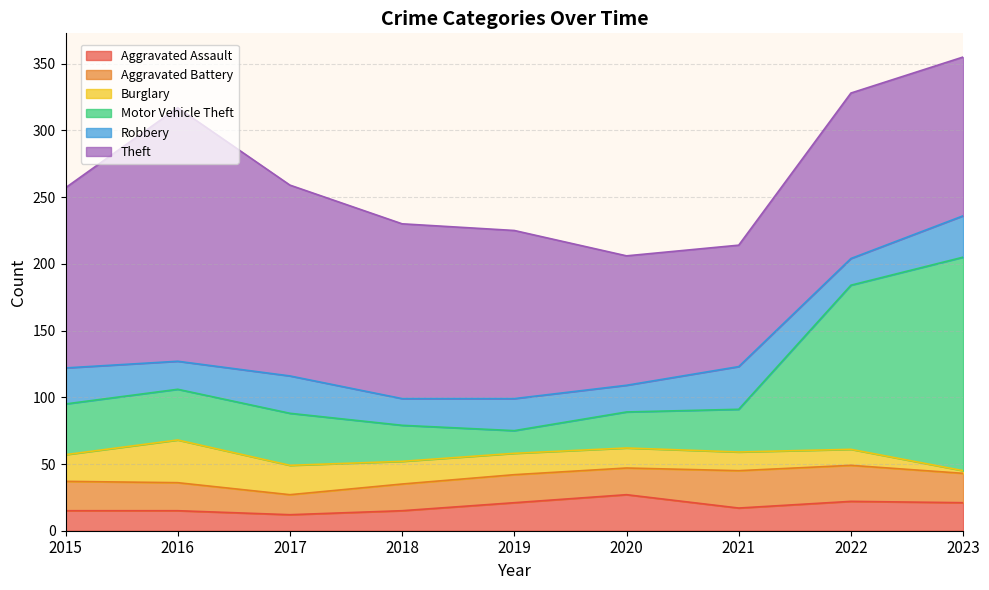

Where is the first local minimum for Aggravated Battery?

2017